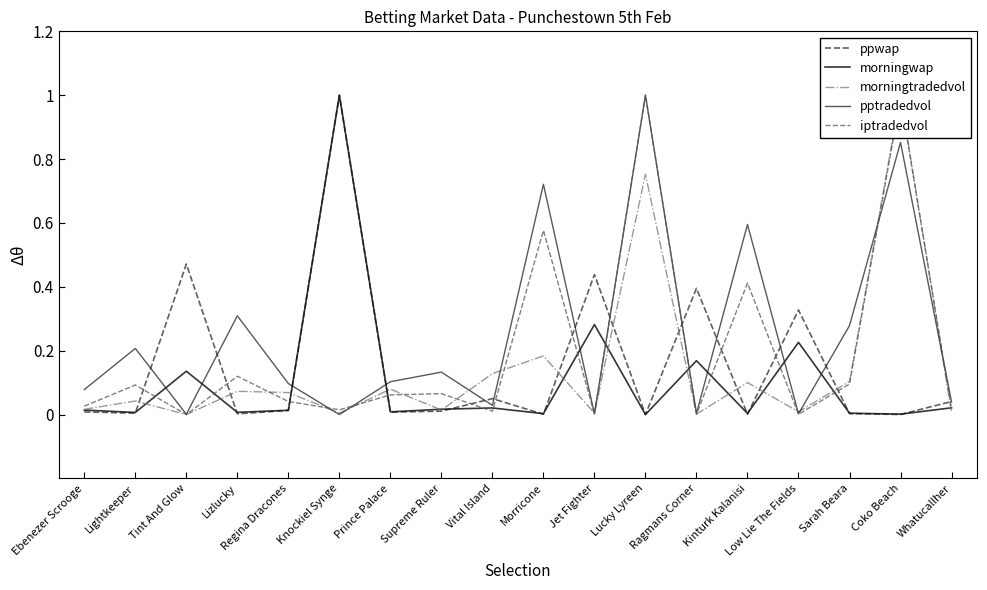

What is the label of the 18th point from the right?

Ebenezer Scrooge